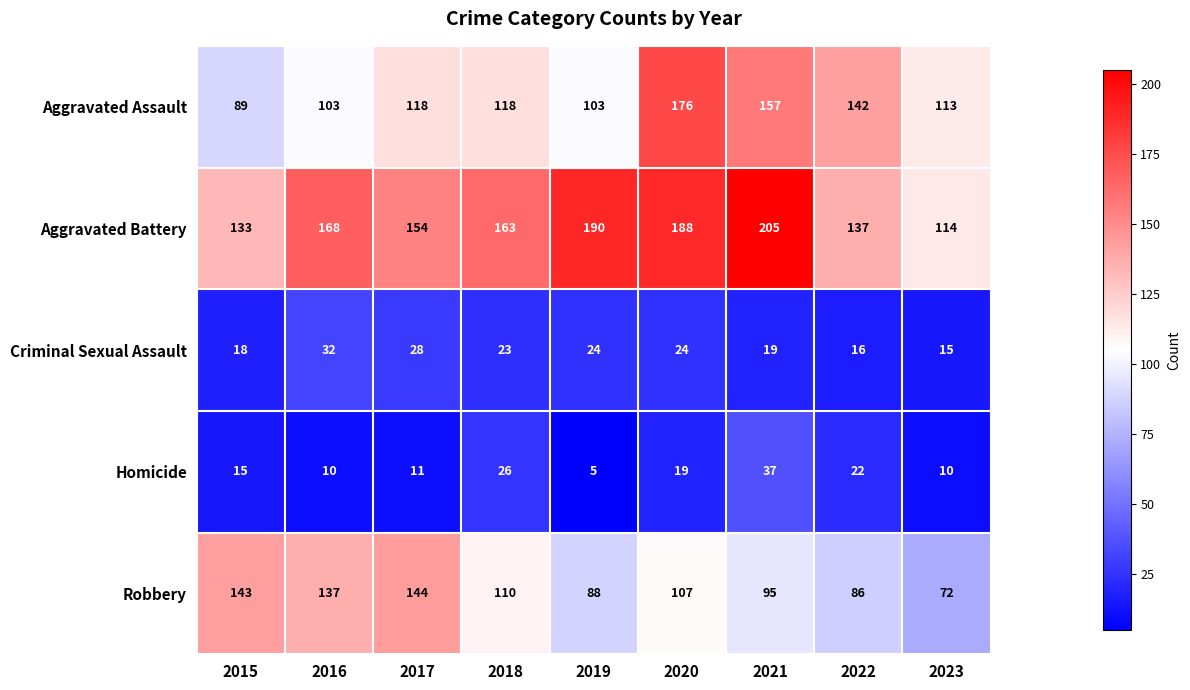

What is the difference between the Criminal Sexual Assault values at 2023 and 2018?

8